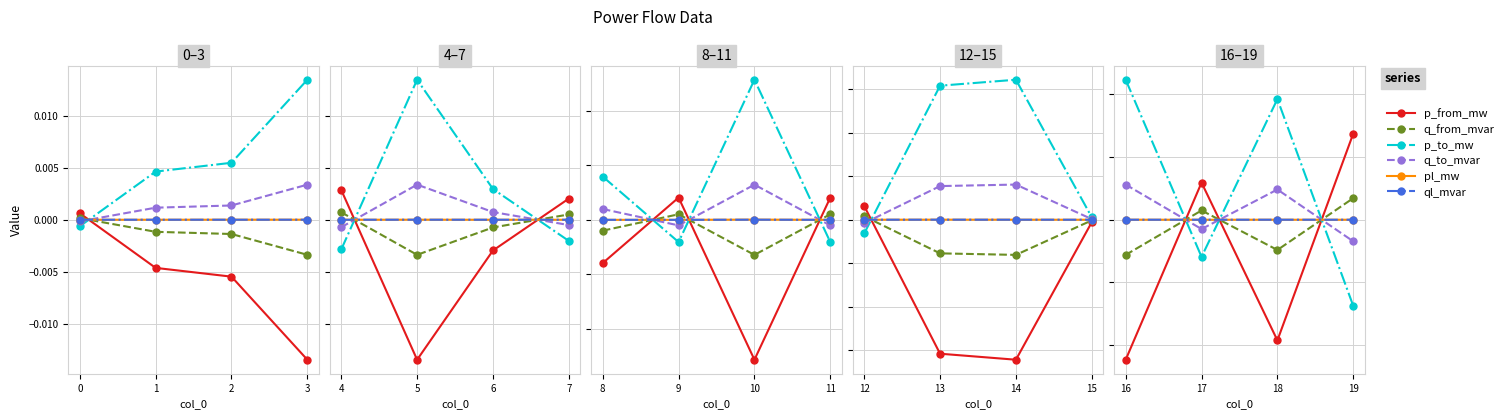

What are all the series names shown in the legend?

p_from_mw, q_from_mvar, p_to_mw, q_to_mvar, pl_mw, ql_mvar